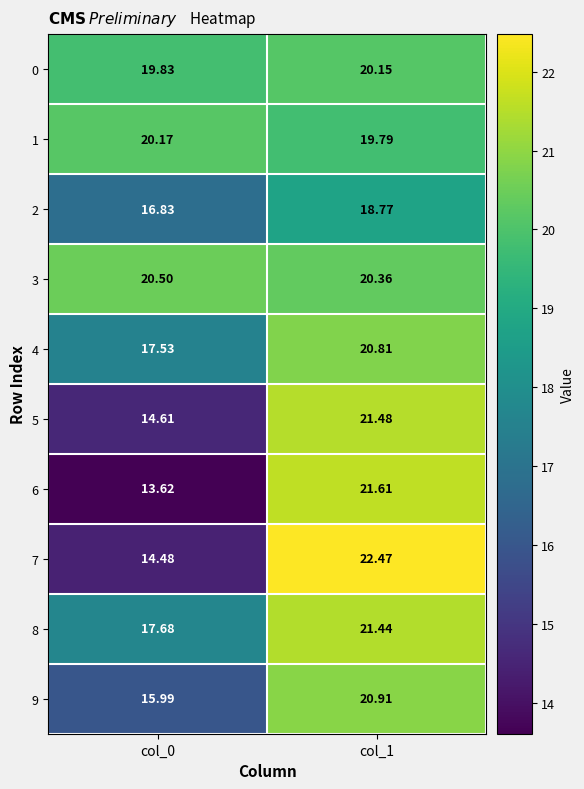

Is the value of 9 at col_1 greater than the value of 4 at col_1?

Yes